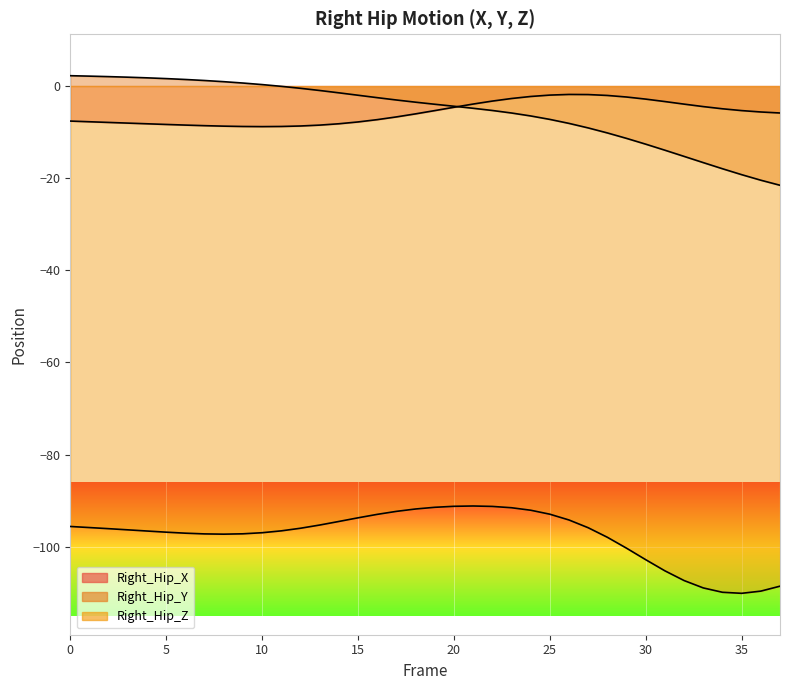

Which series has the largest range (max minus min)?

Right_Hip_Y